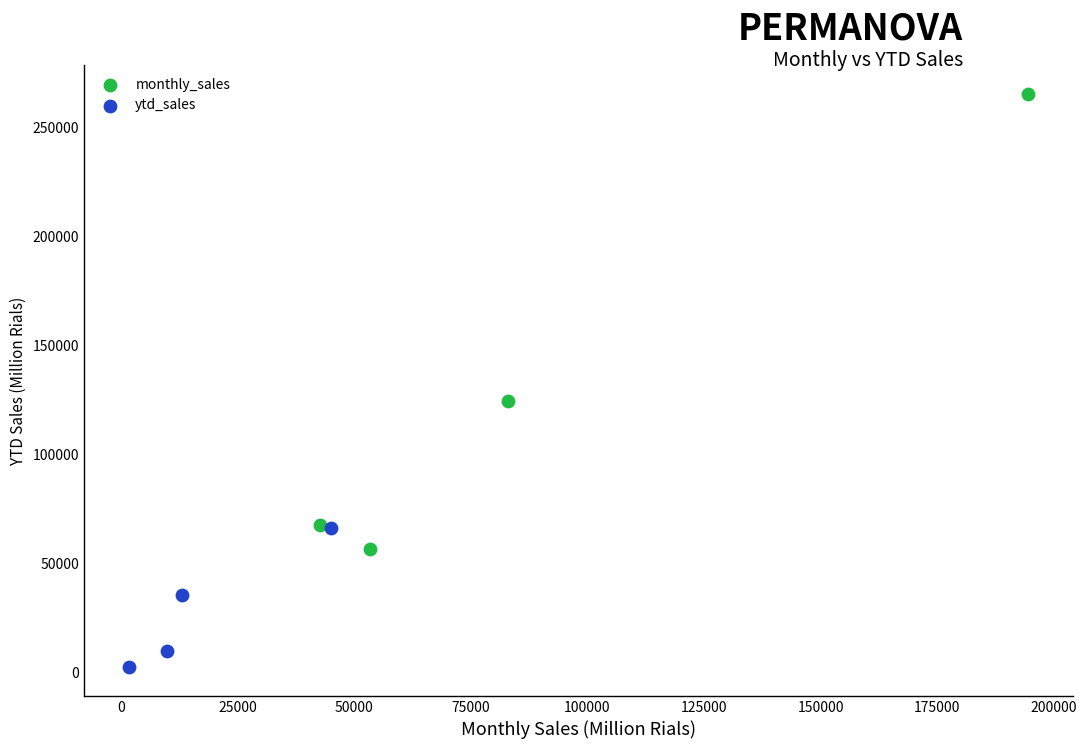

Which series reaches the maximum Y coordinate?

monthly_sales